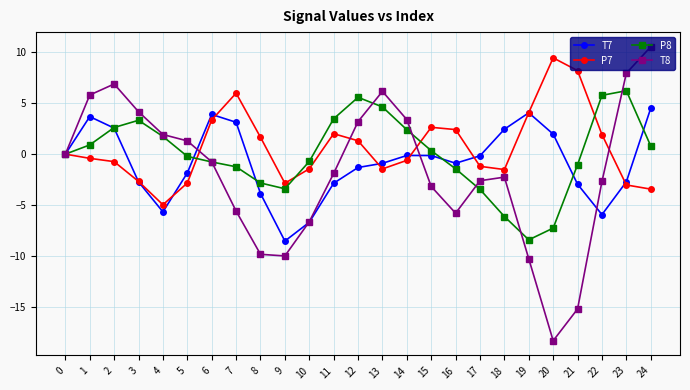

How many interior local valleys does the T8 series have?

3